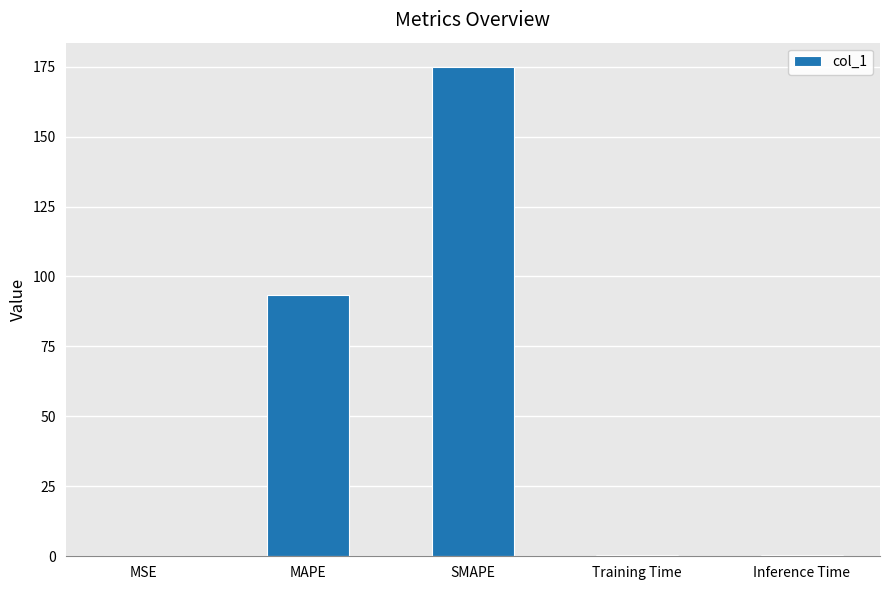

Which label corresponds to the largest value in the chart?

SMAPE